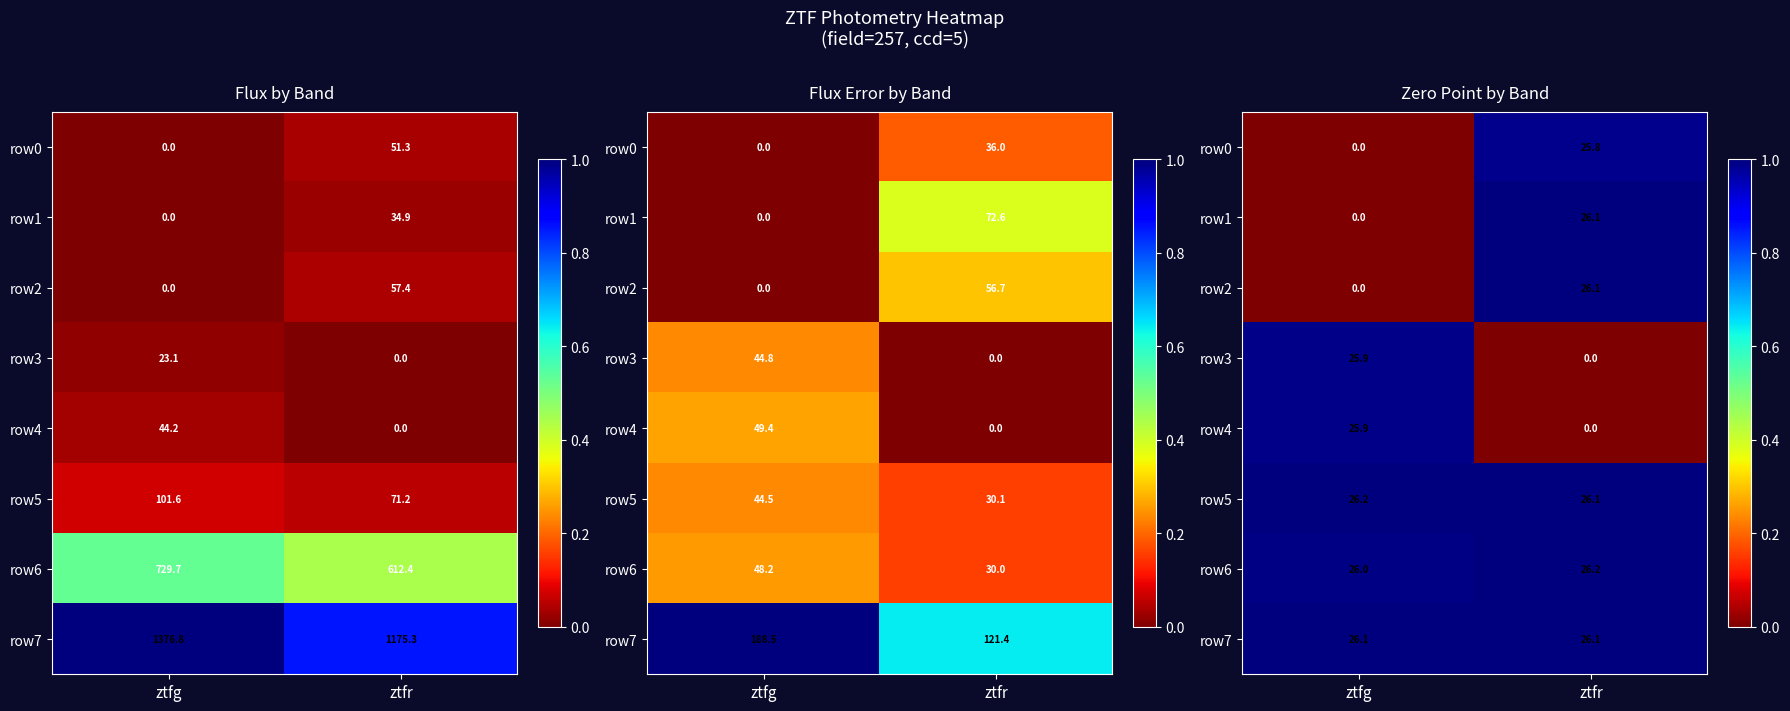

Where is row4 nearest to the value 0?

ztfr